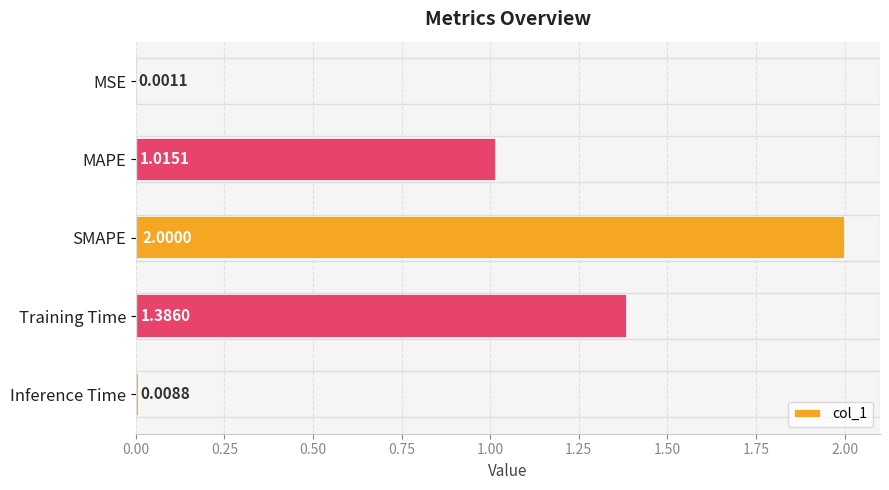

At which category does the chart reach its peak across all series?

SMAPE